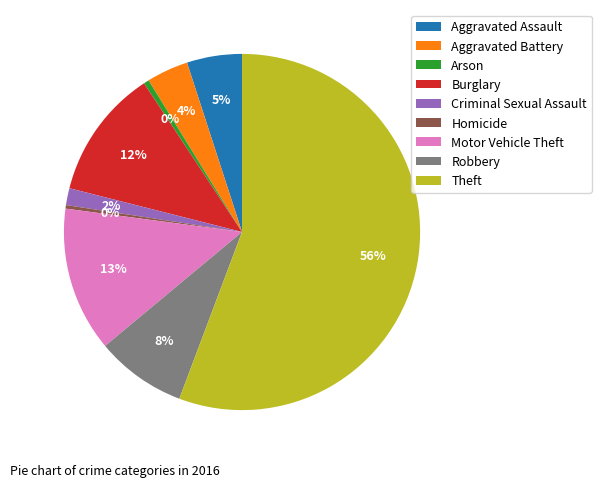

True or false: Robbery accounts for 20% of the total.

False